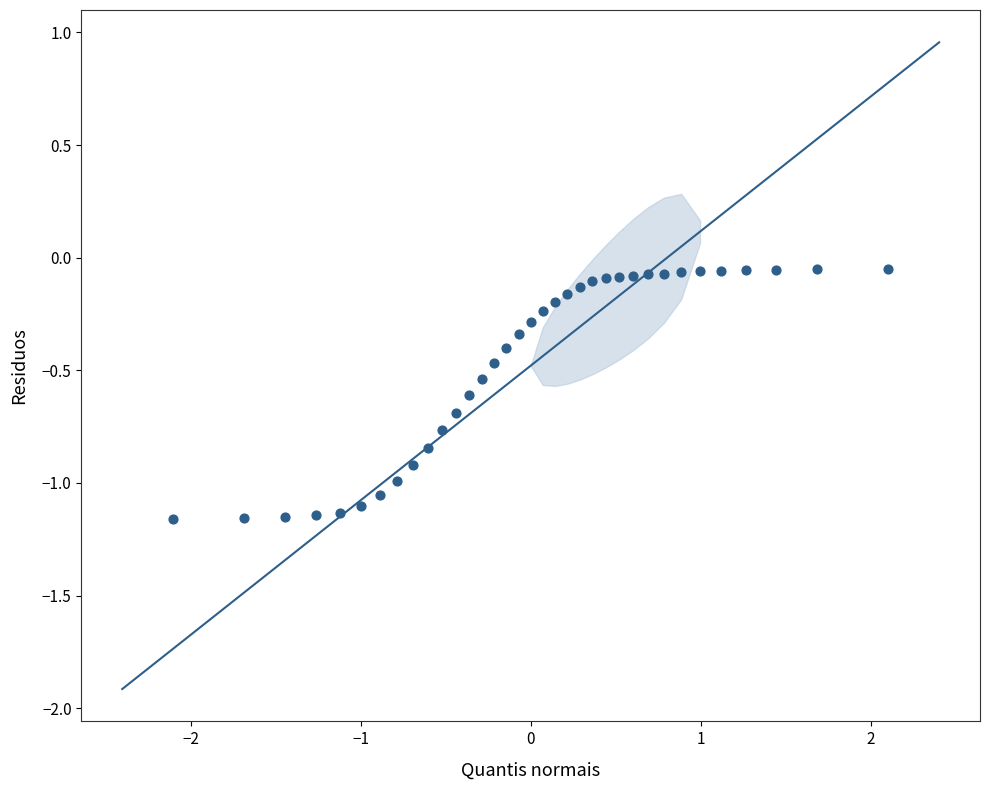

What is the range of Y values (max minus min)?

1.1